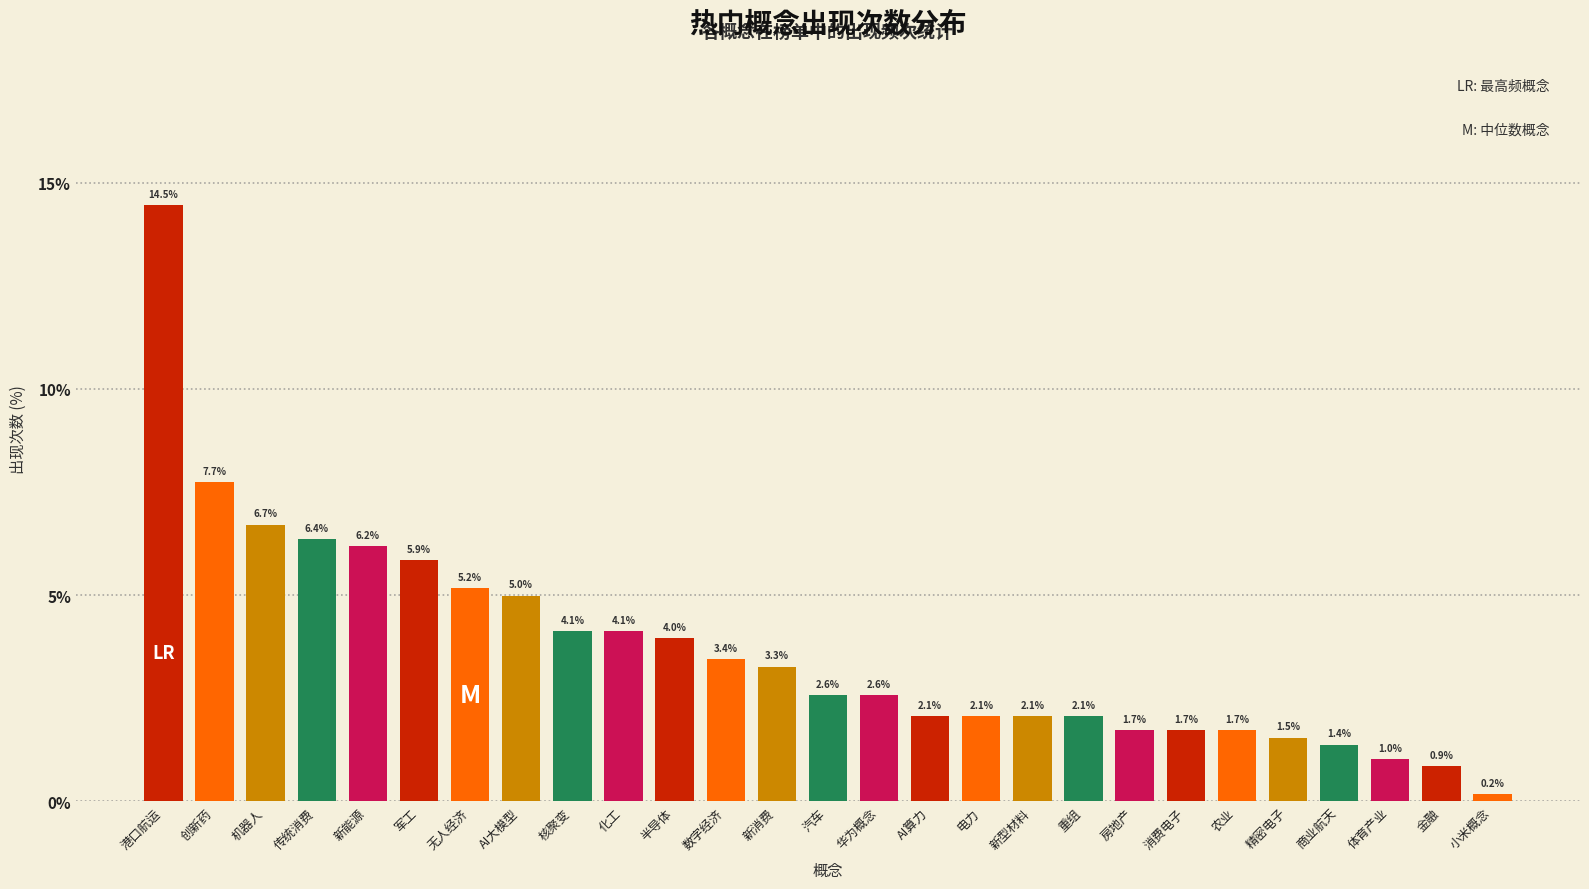

Reading right to left, list all the values displayed in this chart.

0.2	0.9	1.0	1.4	1.5	1.7	1.7	1.7	2.1	2.1	2.1	2.1	2.6	2.6	3.3	3.4	4.0	4.1	4.1	5.0	5.2	5.9	6.2	6.4	6.7	7.7	14.5